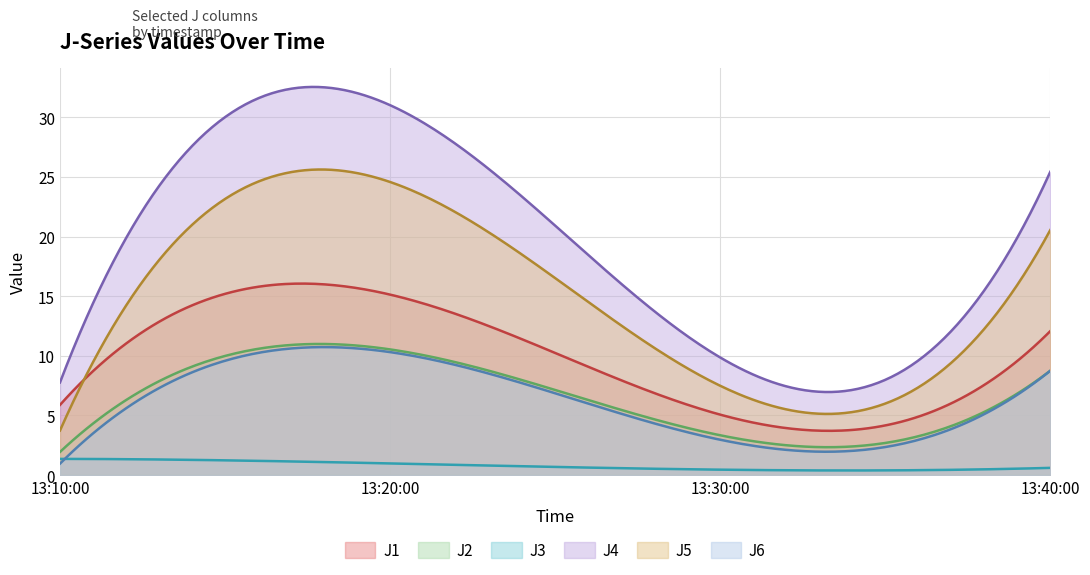

At 2022-11-15 13:10:00, list the series in order from smallest to largest.

J6, J3, J2, J5, J1, J4